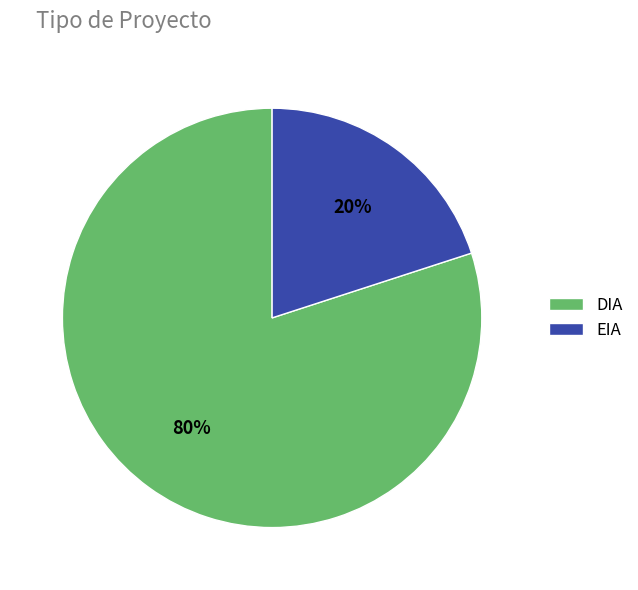

Does EIA represent more than half of the total?

No